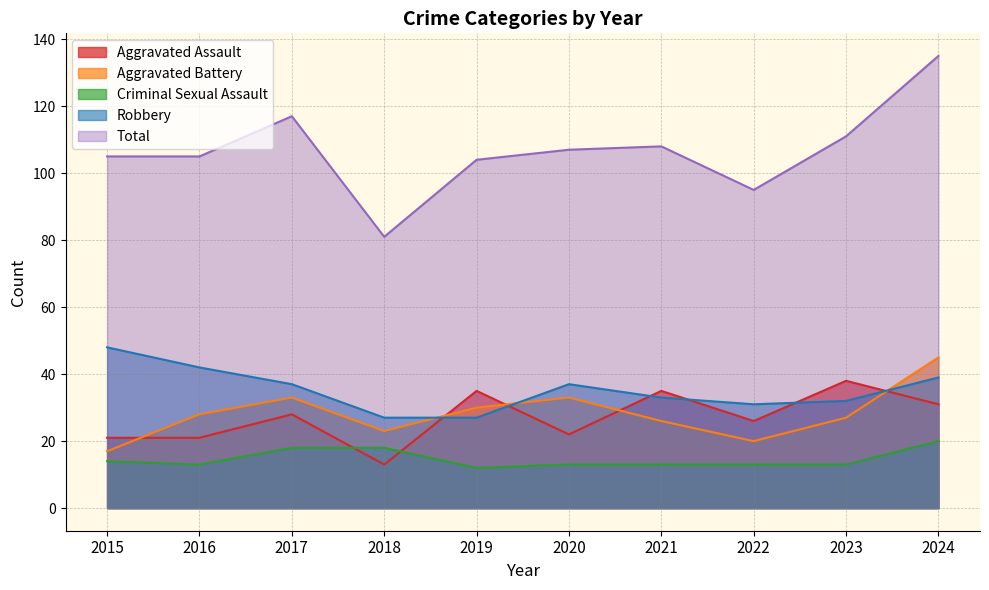

Does the chart display data point markers on the line(s)?

No